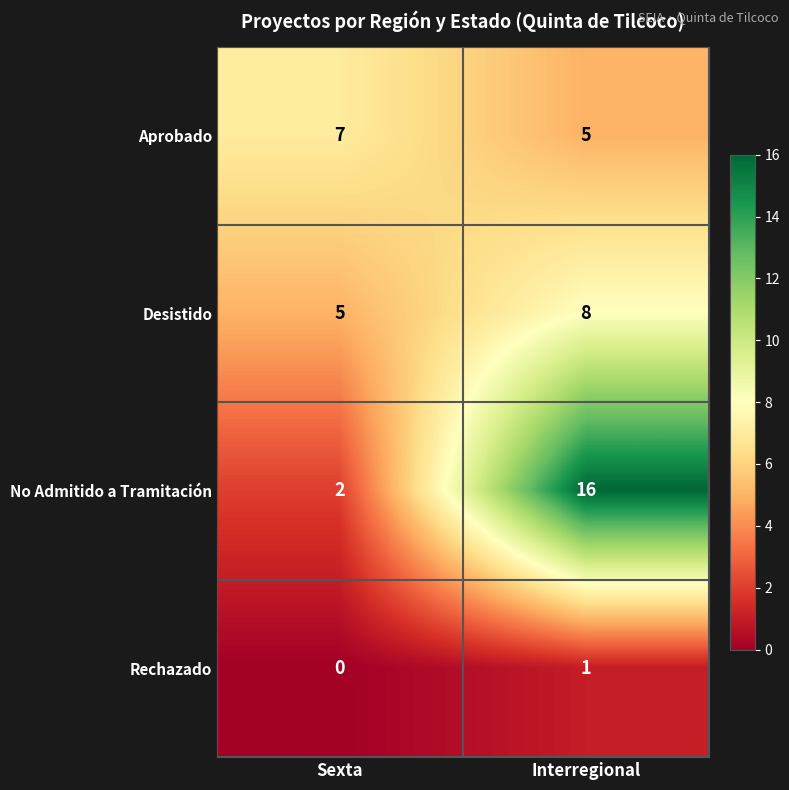

What is the total value across all series at Sexta?

14